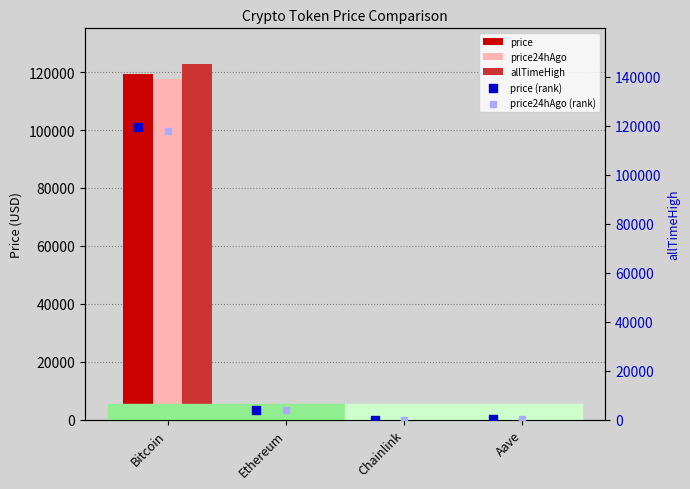

Which series has the largest Y range (max minus min)?

allTimeHigh